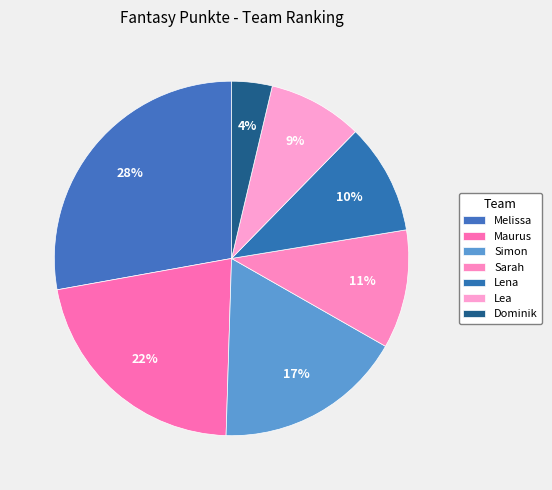

What is the total percentage of Melissa and Dominik?

31.5%